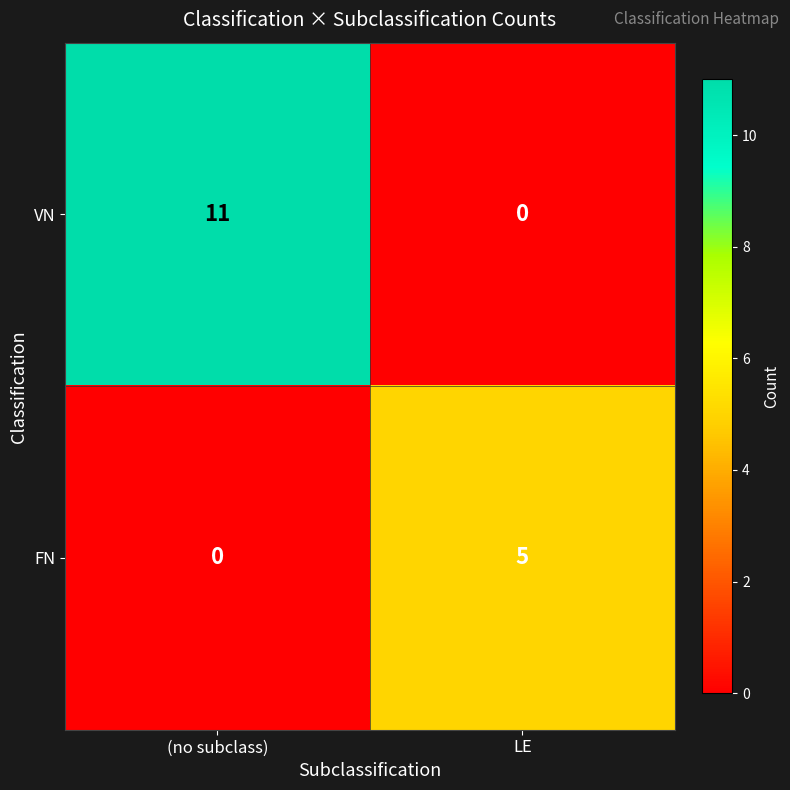

List the series in order of their overall mean, highest first.

VN, FN